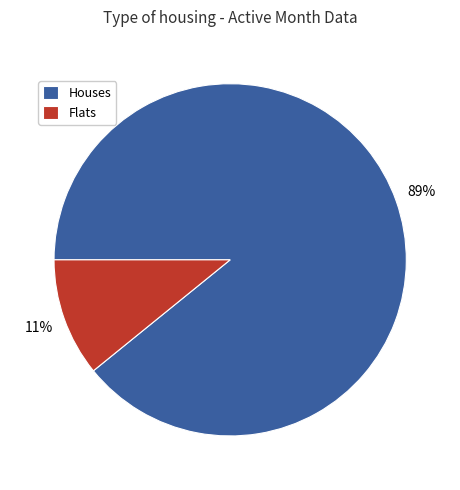

What is the smallest slice in the pie chart?

Flats